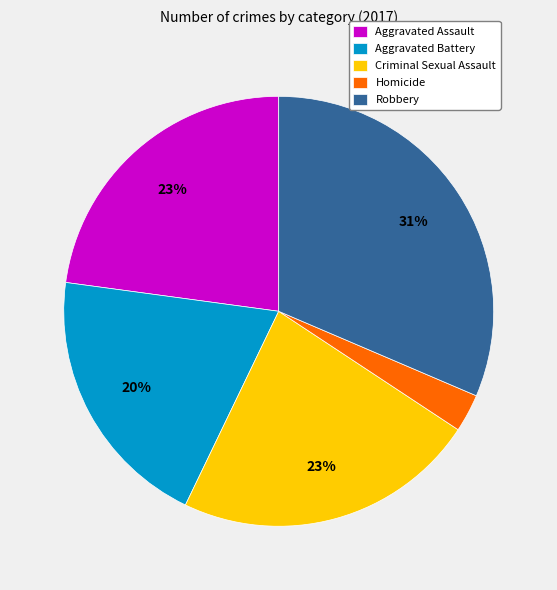

The Homicide slice represents 16% of the pie. True or false?

False